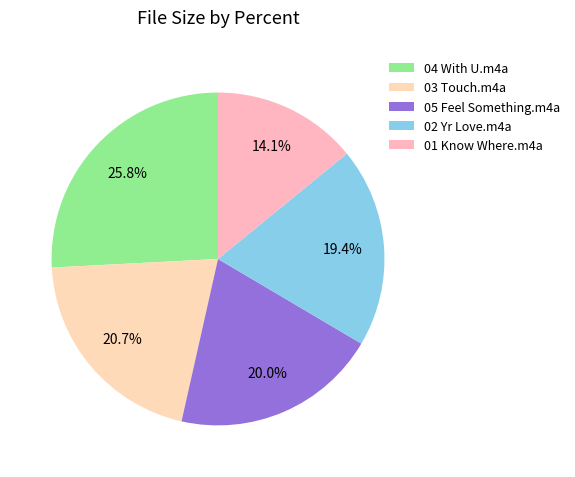

Which category has the biggest portion of the pie?

04 With U.m4a